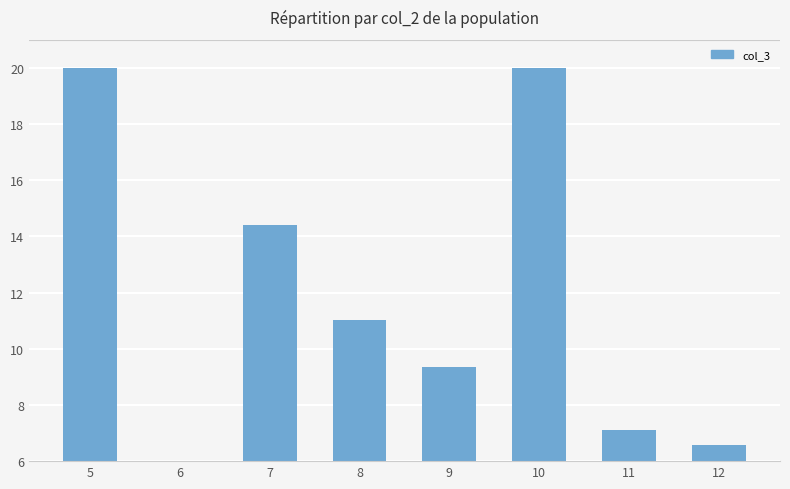

What is the minimum value shown in the chart?

6.0